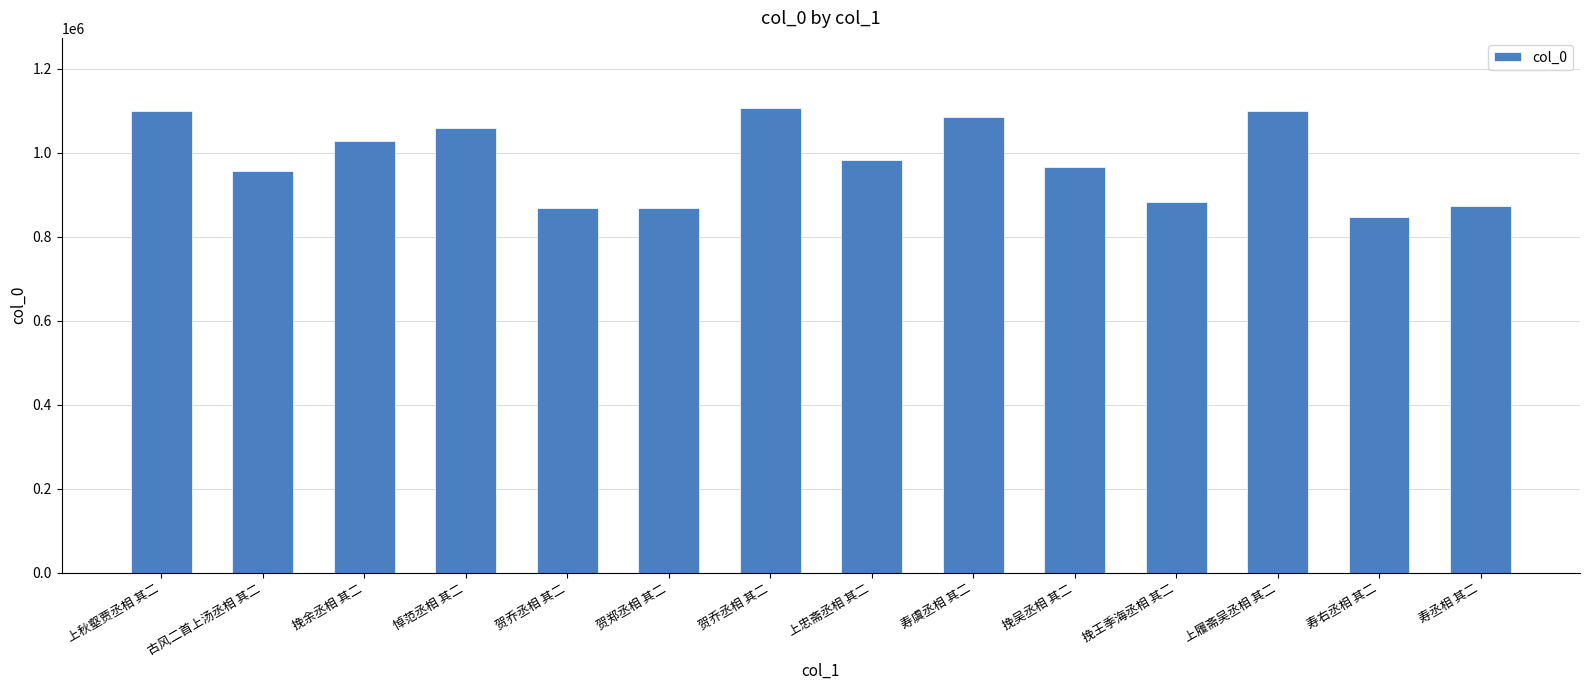

What is the difference between the maximum and minimum values?

260316